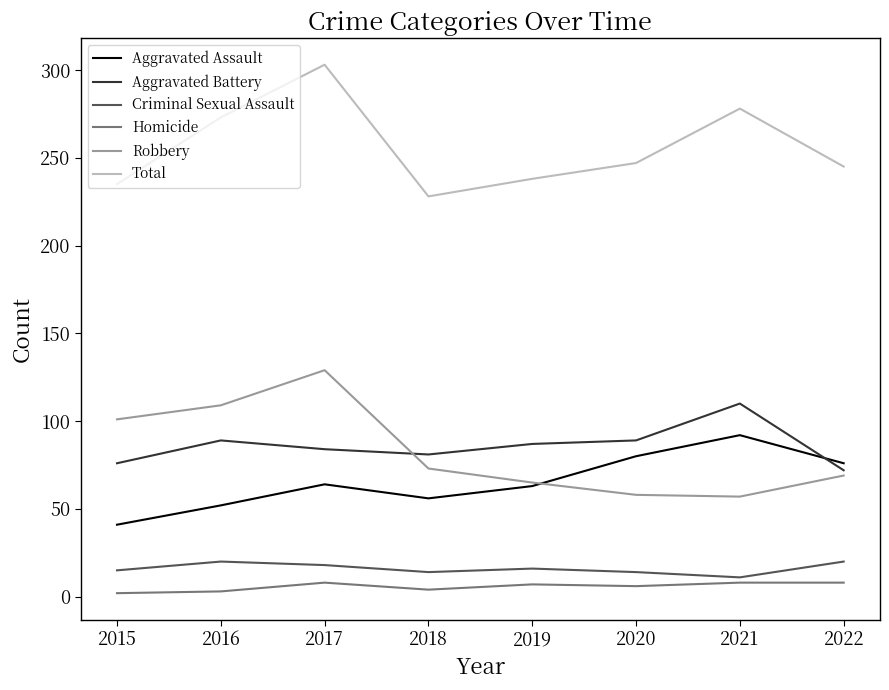

True or false: Total and Robbery intersect in this chart.

False